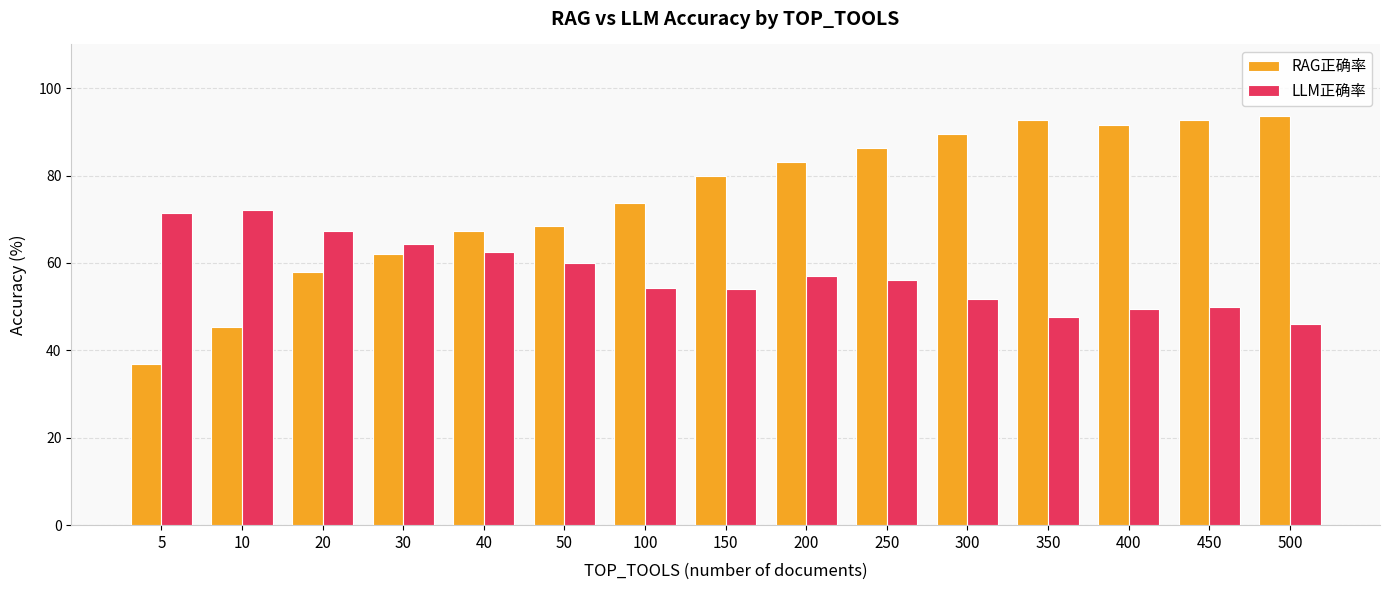

Which series has the largest range (max minus min)?

RAG正确率